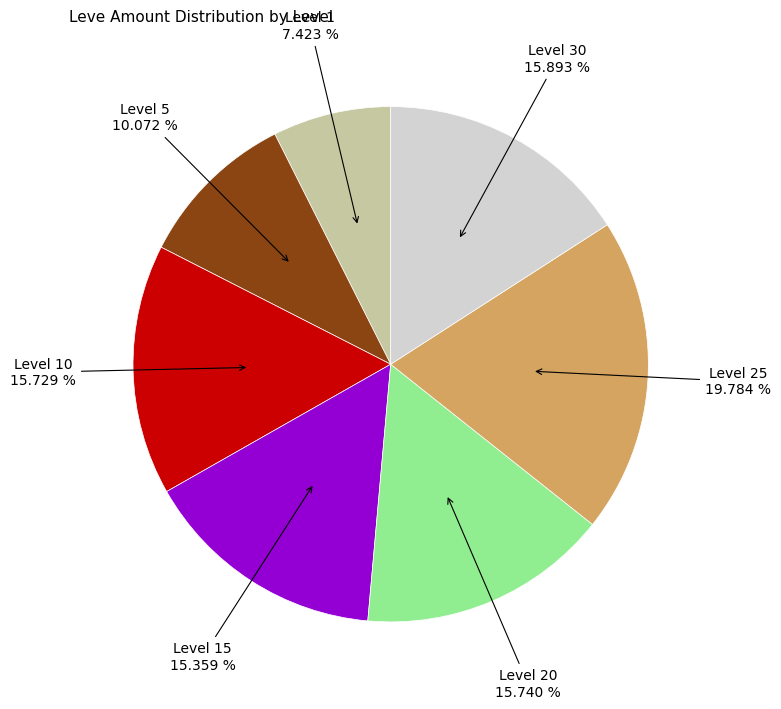

Is there any slice that represents more than half of the pie?

No